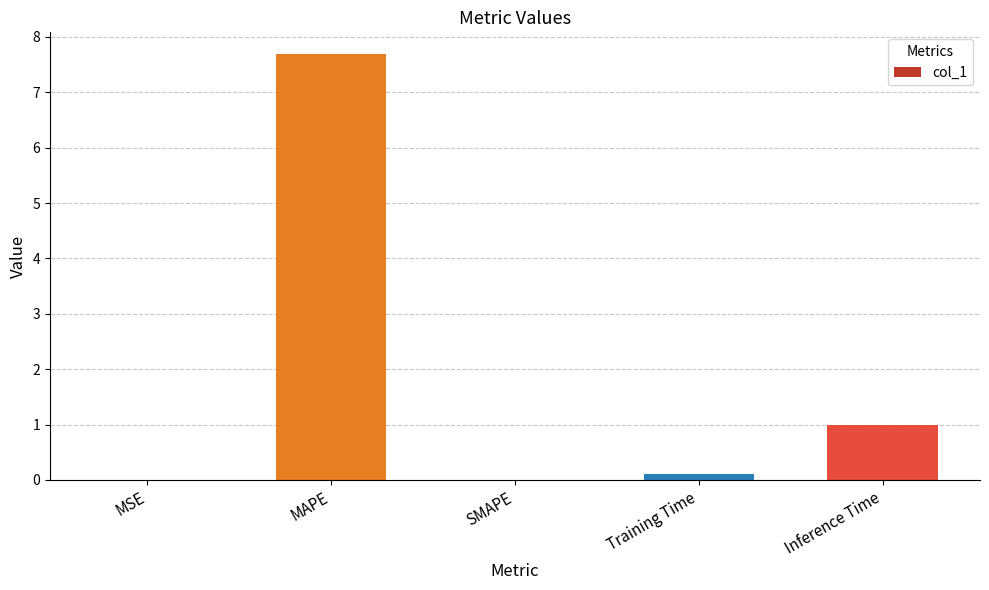

Does the chart contain stacked bars?

No